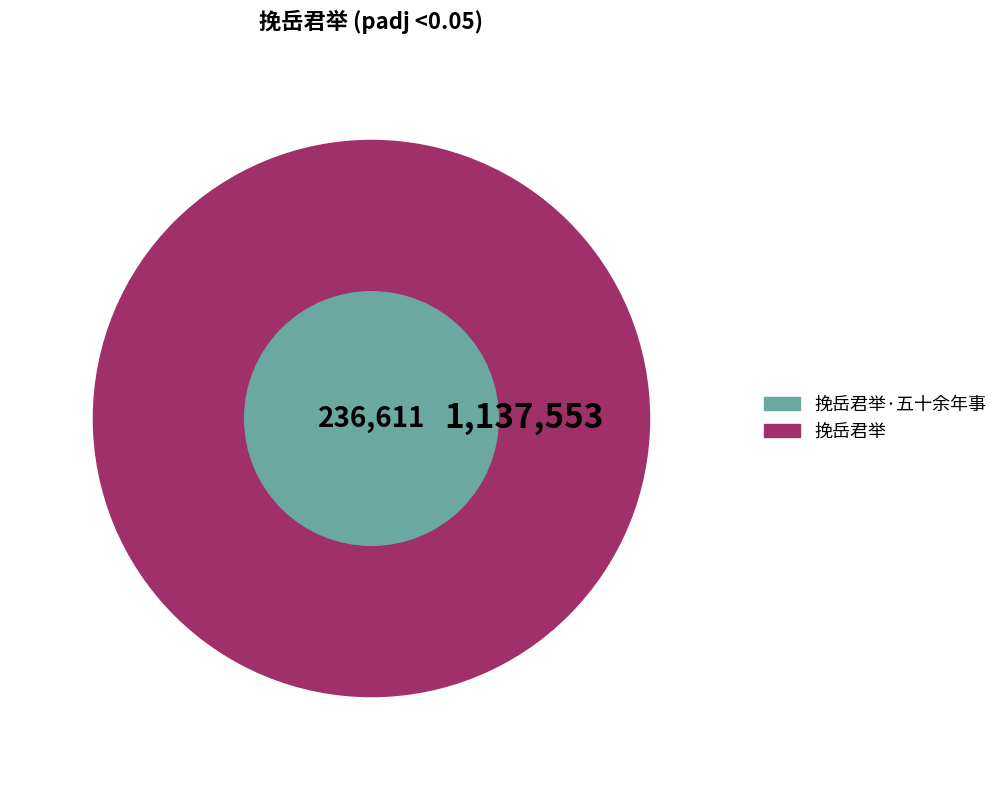

Approximately how many times larger is the value at 挽岳君举 compared to 挽岳君举·五十余年事?

4.8